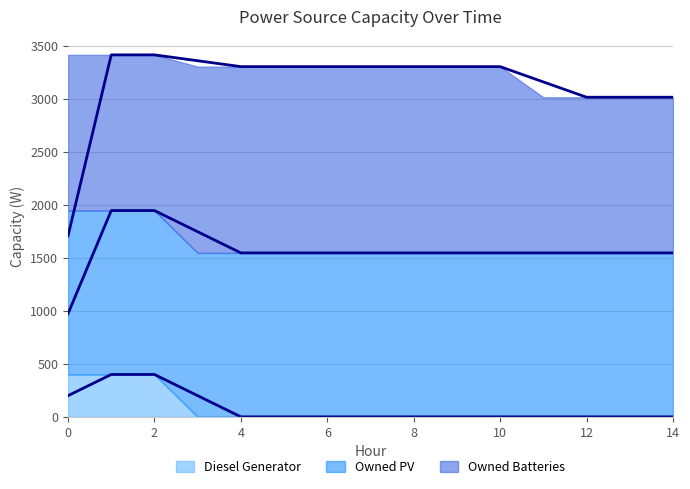

True or false: Owned Batteries has a value of 2569 at 1.

False